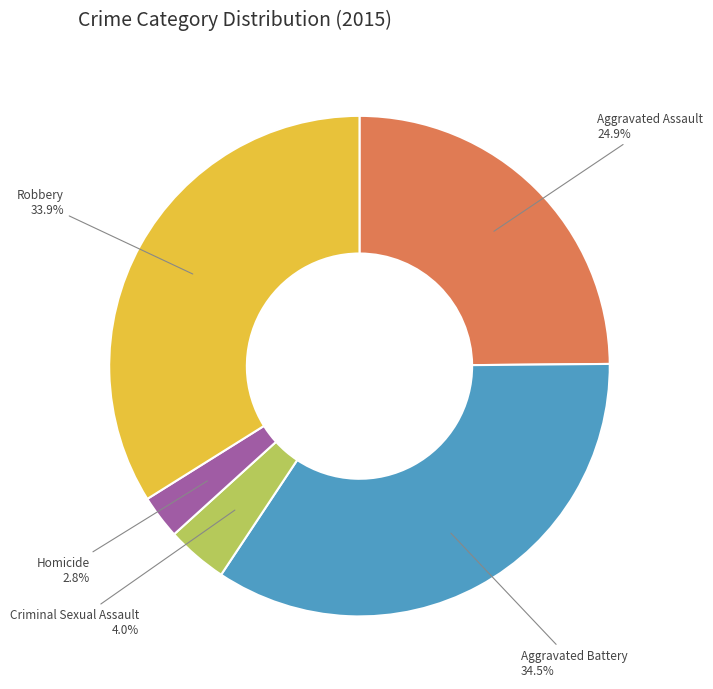

Rank the categories by value from highest to lowest.

Aggravated Battery, Robbery, Aggravated Assault, Criminal Sexual Assault, Homicide